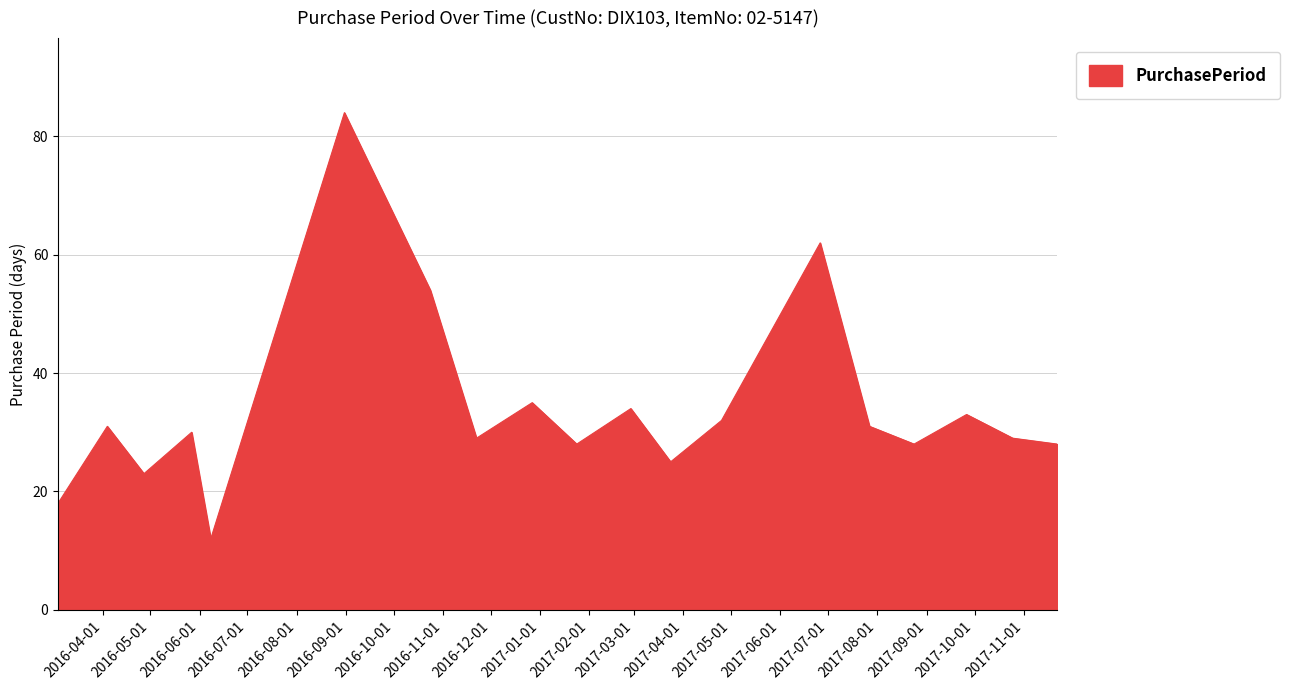

True or false: the data has more than 1 interior local peaks.

True